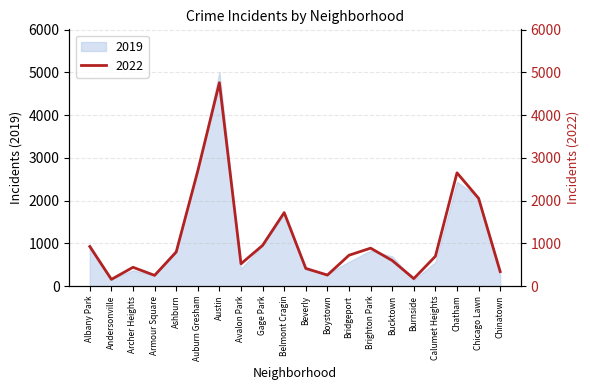

What is the value of the 10th point from the left?

1720